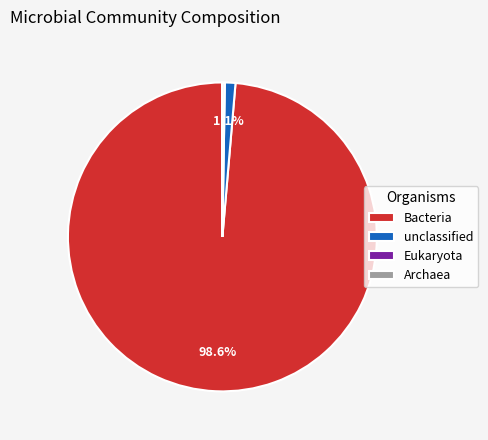

Combined, do unclassified and Bacteria account for over 50%?

Yes